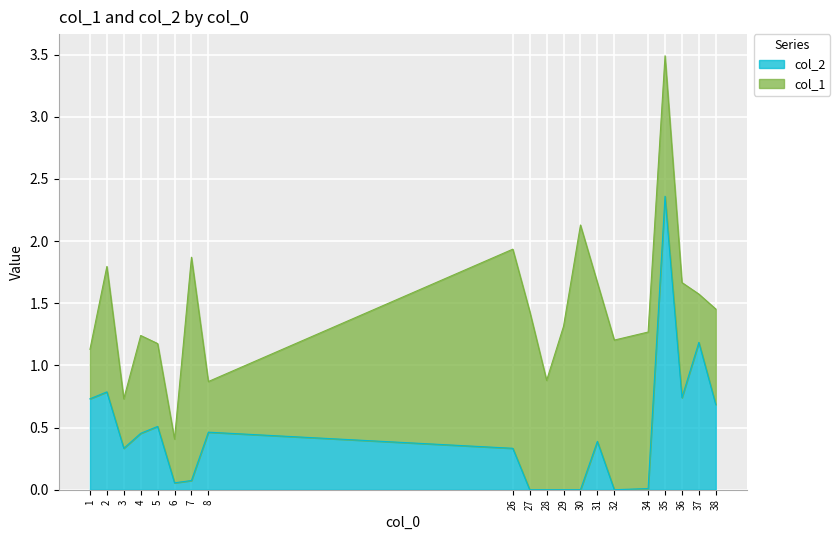

At which category does the data reach its first local valley?

3